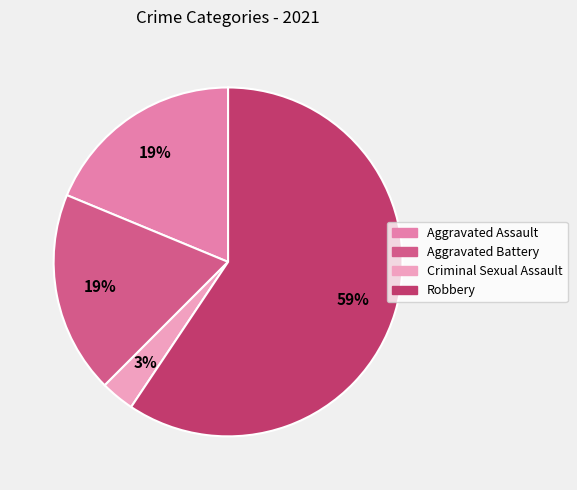

How many slices are in this pie chart?

4